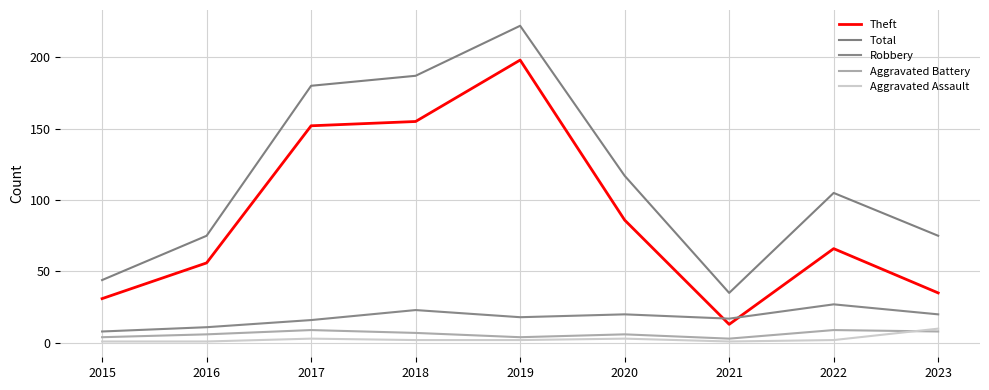

At which category is the sum across all series the highest?

2019